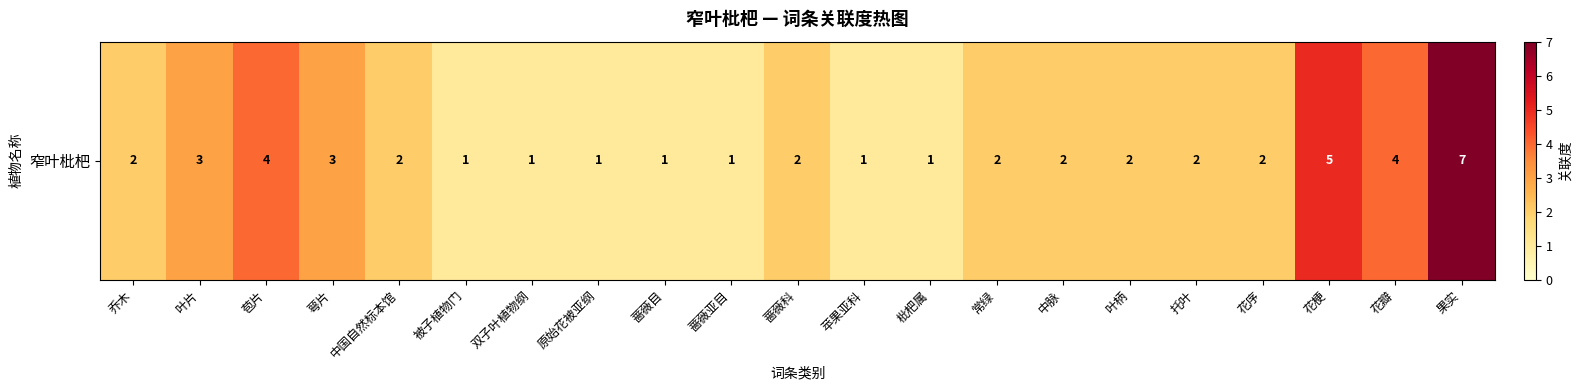

At which label does the data first exceed 2?

叶片